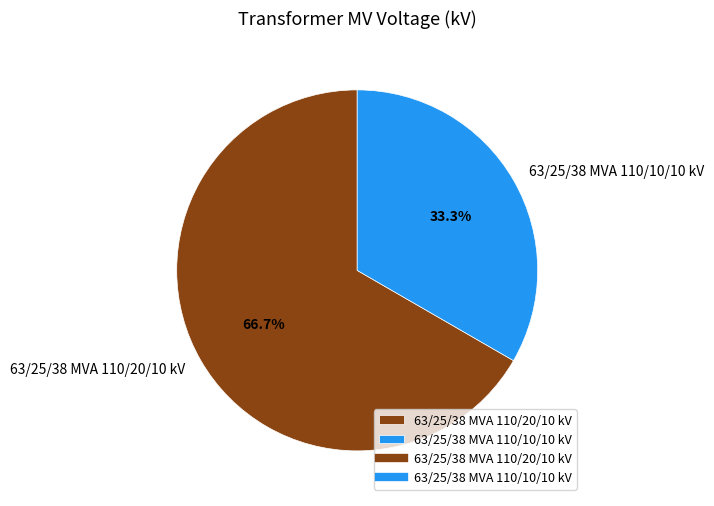

What is the ratio of the value at 63/25/38 MVA 110/10/10 kV to the value at 63/25/38 MVA 110/20/10 kV?

0.5